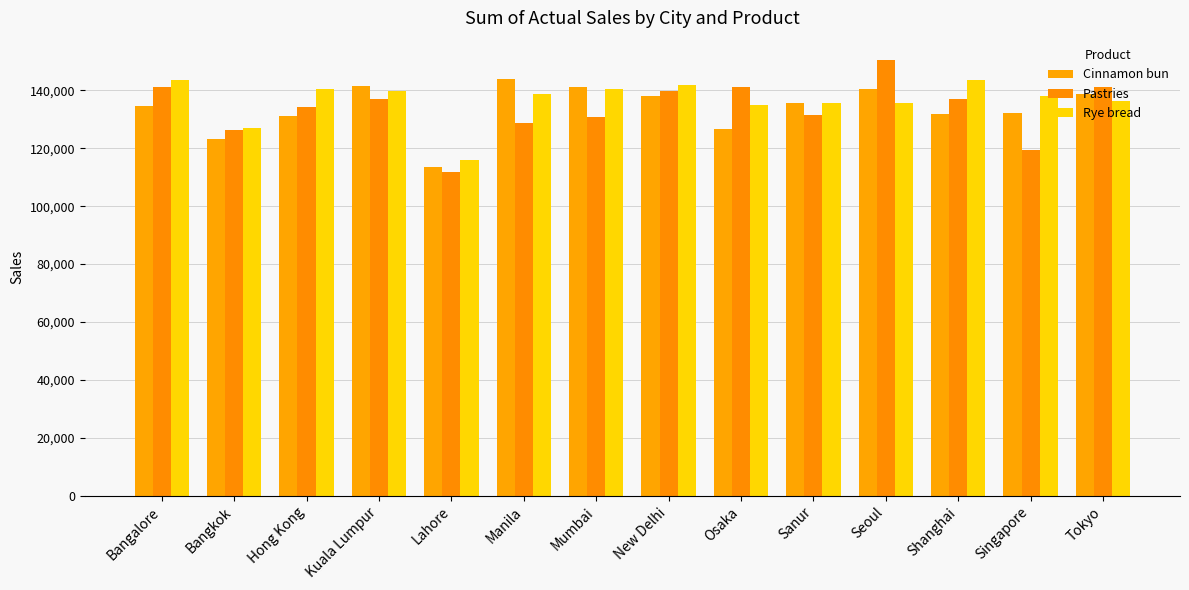

What is the maximum value shown in the chart?

150572